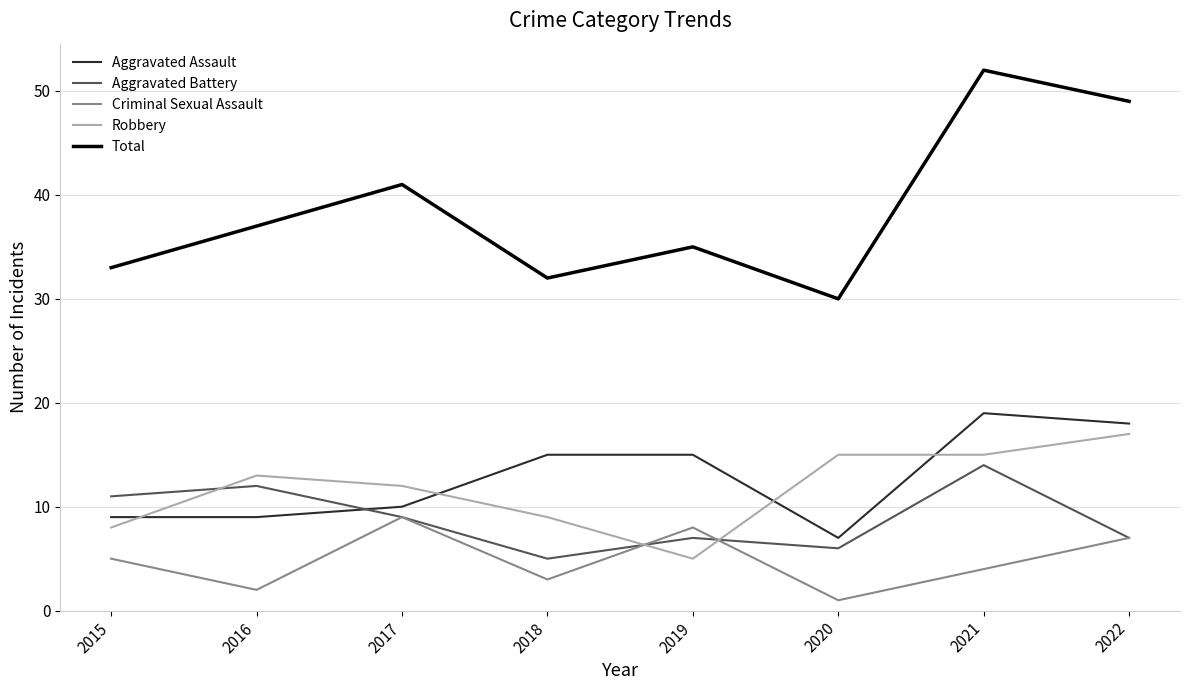

Read the Criminal Sexual Assault value at 2019.

8